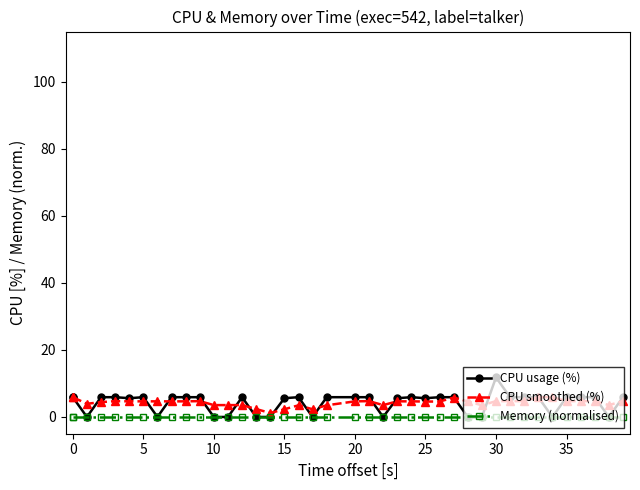

Does the chart display data point markers on the line(s)?

Yes